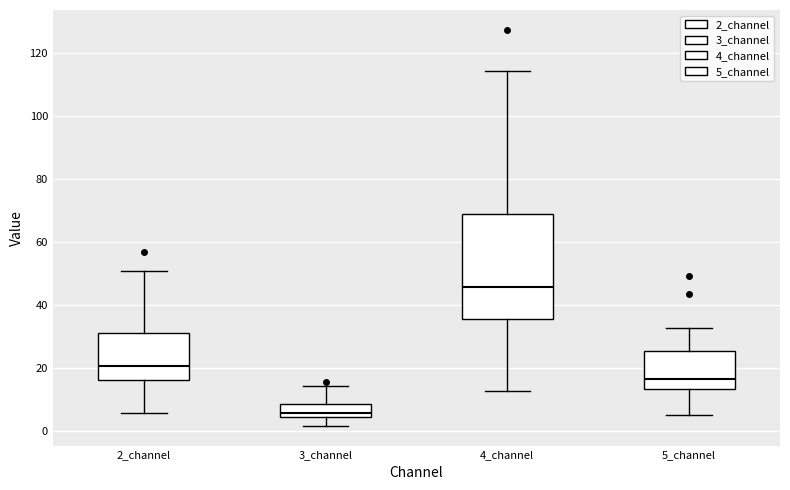

Where does the median line of the box for 2_channel sit on the y-axis? The values are not printed on the chart, so give them approximately, as read against the axis.

20